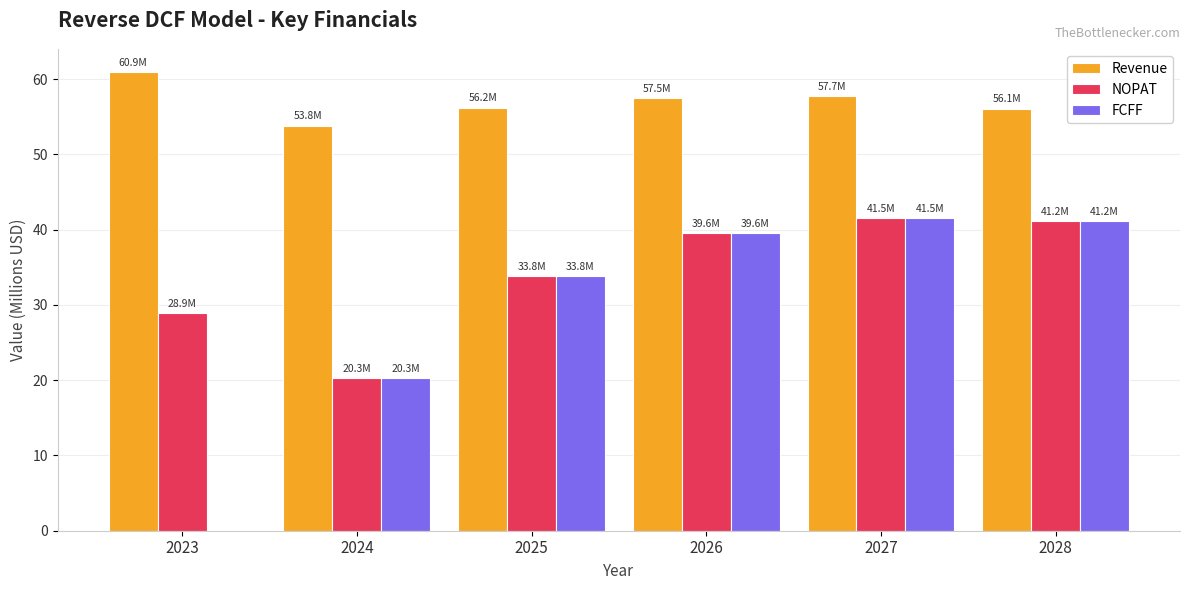

What is the total value across all series at 2024?

94.4